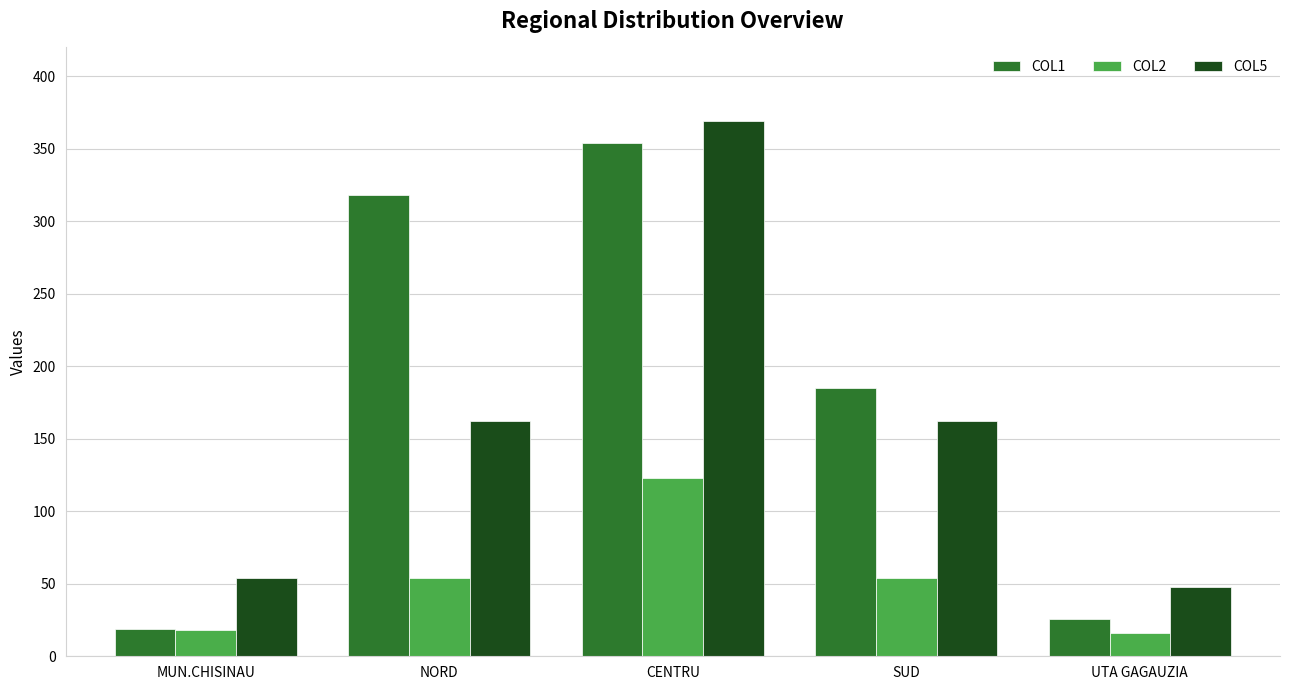

Rank the series by their maximum value, from lowest to highest.

COL2, COL1, COL5